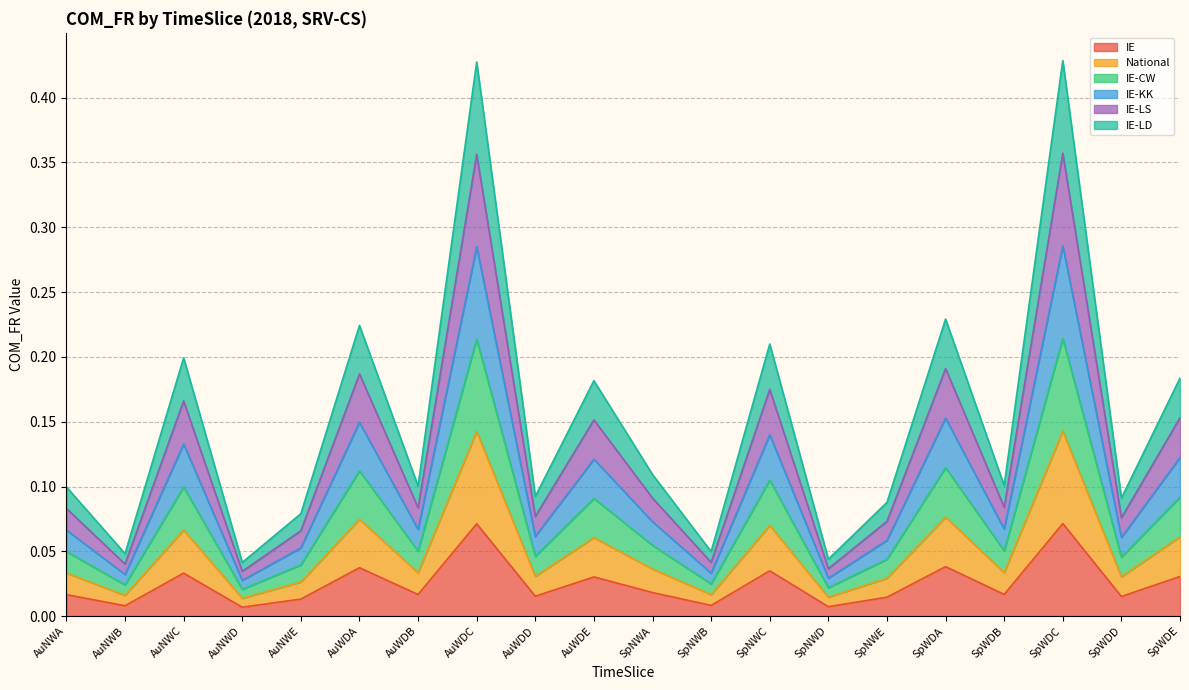

Reading left to right, transcribe all the data shown in this chart.

IE: AuNWA=0.0	AuNWB=0.0	AuNWC=0.0	AuNWD=0.0	AuNWE=0.0	AuWDA=0.0	AuWDB=0.0	AuWDC=0.1	AuWDD=0.0	AuWDE=0.0	SpNWA=0.0	SpNWB=0.0	SpNWC=0.0	SpNWD=0.0	SpNWE=0.0	SpWDA=0.0	SpWDB=0.0	SpWDC=0.1	SpWDD=0.0	SpWDE=0.0
National: AuNWA=0.0	AuNWB=0.0	AuNWC=0.1	AuNWD=0.0	AuNWE=0.0	AuWDA=0.1	AuWDB=0.0	AuWDC=0.1	AuWDD=0.0	AuWDE=0.1	SpNWA=0.0	SpNWB=0.0	SpNWC=0.1	SpNWD=0.0	SpNWE=0.0	SpWDA=0.1	SpWDB=0.0	SpWDC=0.1	SpWDD=0.0	SpWDE=0.1
IE-CW: AuNWA=0.0	AuNWB=0.0	AuNWC=0.1	AuNWD=0.0	AuNWE=0.0	AuWDA=0.1	AuWDB=0.1	AuWDC=0.2	AuWDD=0.0	AuWDE=0.1	SpNWA=0.1	SpNWB=0.0	SpNWC=0.1	SpNWD=0.0	SpNWE=0.0	SpWDA=0.1	SpWDB=0.1	SpWDC=0.2	SpWDD=0.0	SpWDE=0.1
IE-KK: AuNWA=0.1	AuNWB=0.0	AuNWC=0.1	AuNWD=0.0	AuNWE=0.1	AuWDA=0.1	AuWDB=0.1	AuWDC=0.3	AuWDD=0.1	AuWDE=0.1	SpNWA=0.1	SpNWB=0.0	SpNWC=0.1	SpNWD=0.0	SpNWE=0.1	SpWDA=0.2	SpWDB=0.1	SpWDC=0.3	SpWDD=0.1	SpWDE=0.1
IE-LS: AuNWA=0.1	AuNWB=0.0	AuNWC=0.2	AuNWD=0.0	AuNWE=0.1	AuWDA=0.2	AuWDB=0.1	AuWDC=0.4	AuWDD=0.1	AuWDE=0.2	SpNWA=0.1	SpNWB=0.0	SpNWC=0.2	SpNWD=0.0	SpNWE=0.1	SpWDA=0.2	SpWDB=0.1	SpWDC=0.4	SpWDD=0.1	SpWDE=0.2
IE-LD: AuNWA=0.1	AuNWB=0.0	AuNWC=0.2	AuNWD=0.0	AuNWE=0.1	AuWDA=0.2	AuWDB=0.1	AuWDC=0.4	AuWDD=0.1	AuWDE=0.2	SpNWA=0.1	SpNWB=0.0	SpNWC=0.2	SpNWD=0.0	SpNWE=0.1	SpWDA=0.2	SpWDB=0.1	SpWDC=0.4	SpWDD=0.1	SpWDE=0.2